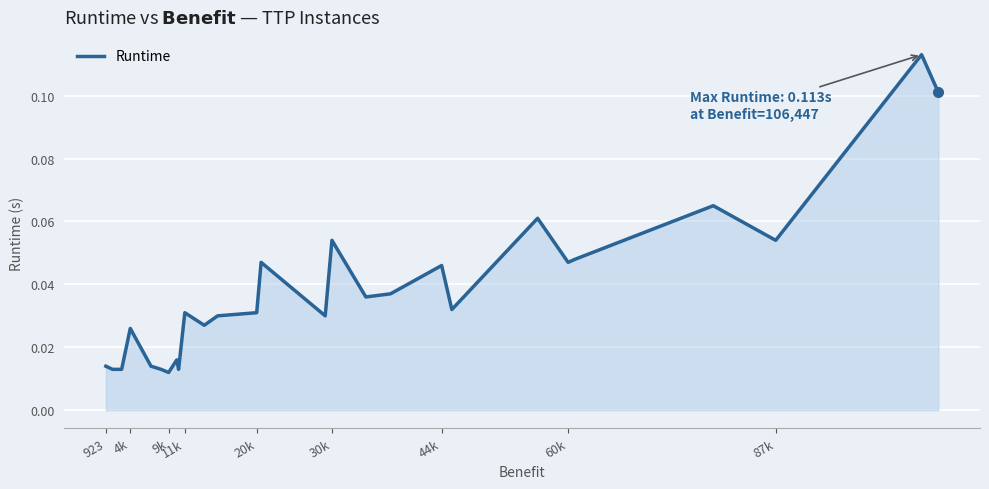

Is this an area chart (filled region under the line)?

Yes